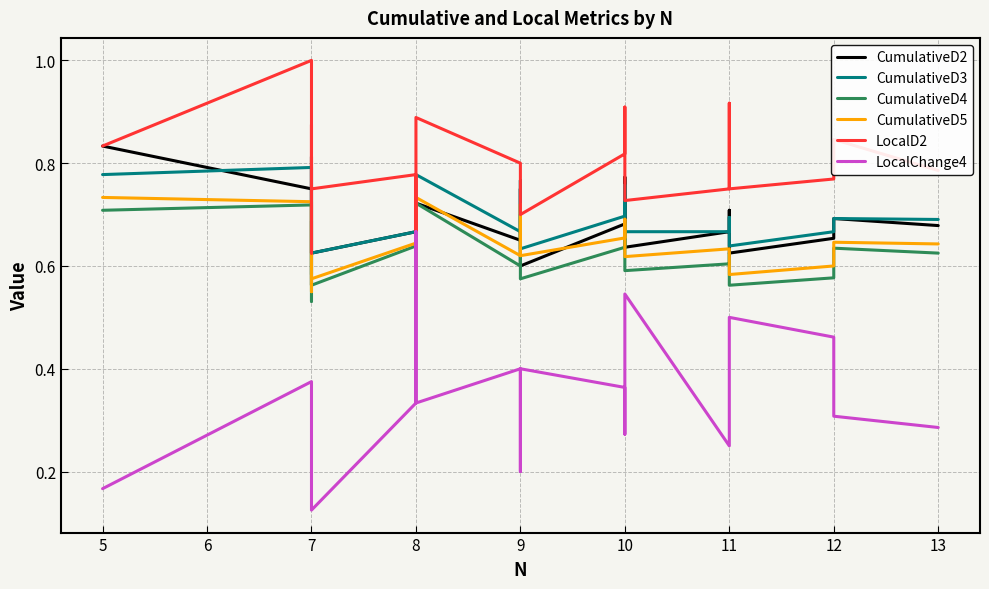

How many categories are shown in the chart?

22